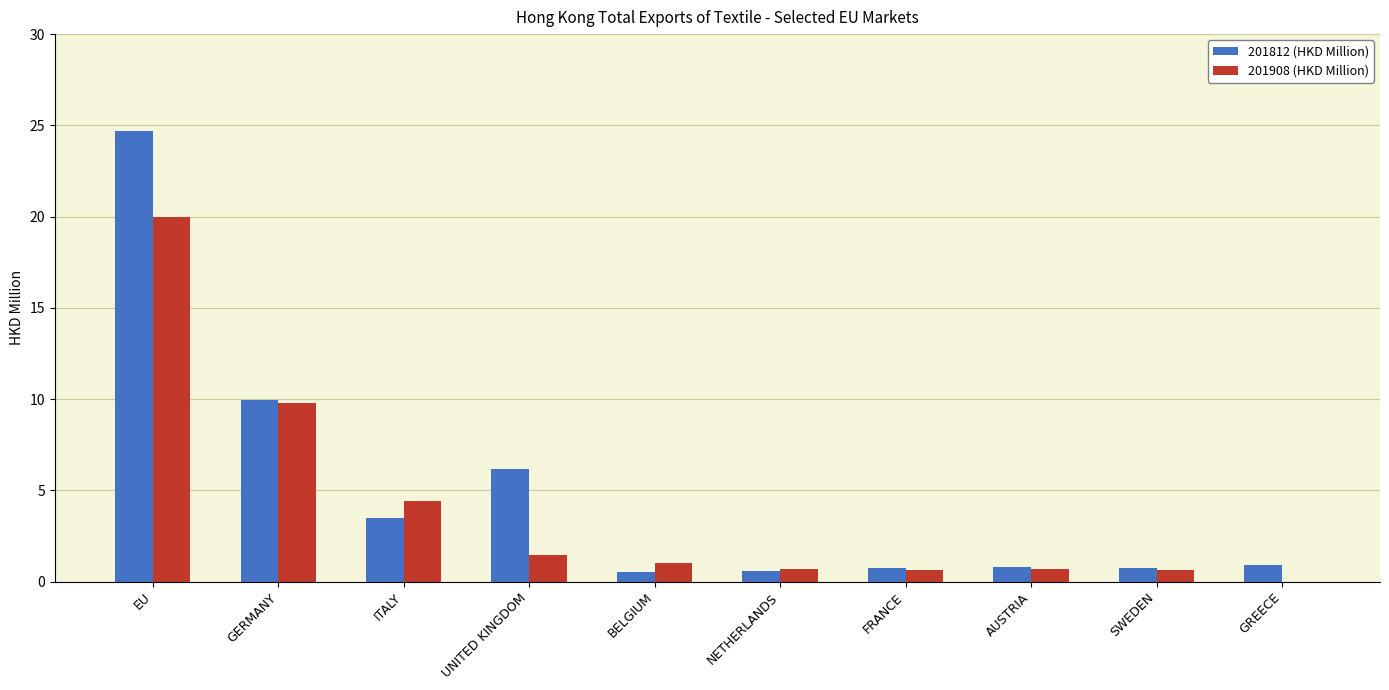

Is the value of 201908 (HKD Million) at AUSTRIA greater than the value of 201812 (HKD Million) at UNITED KINGDOM?

No